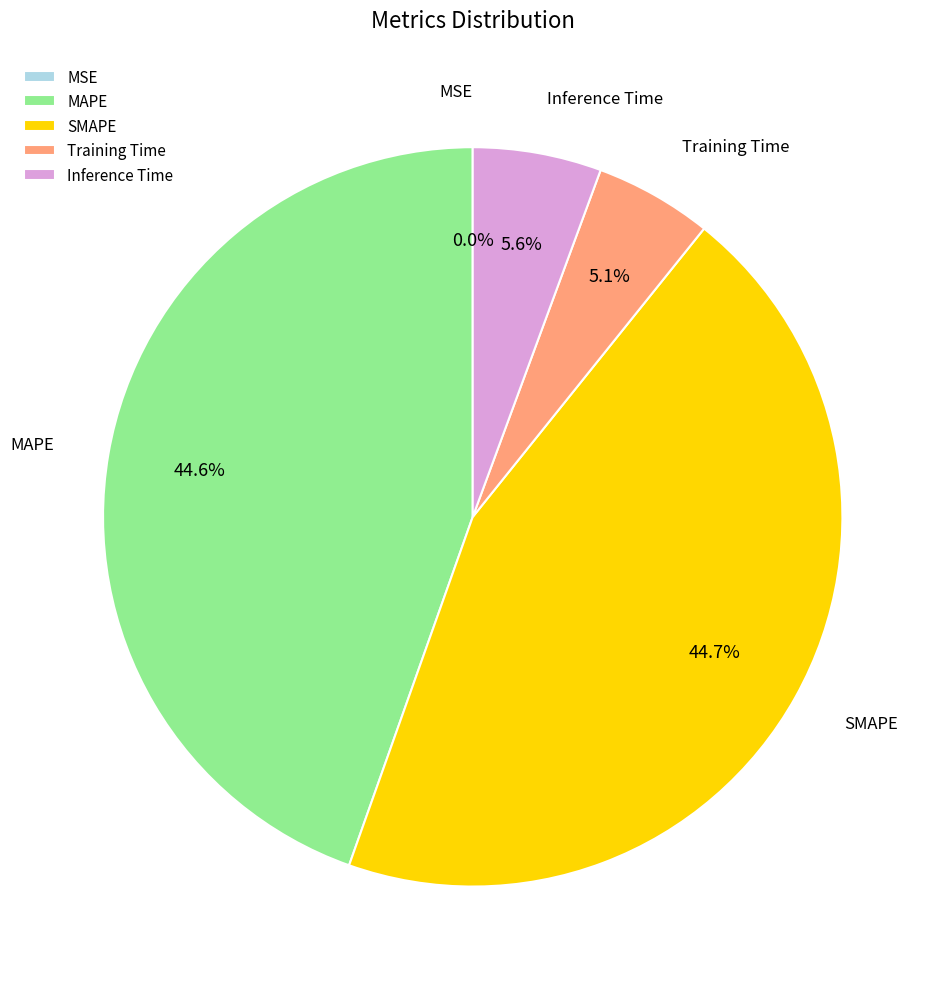

What portion of the pie excludes MAPE?

55.4%